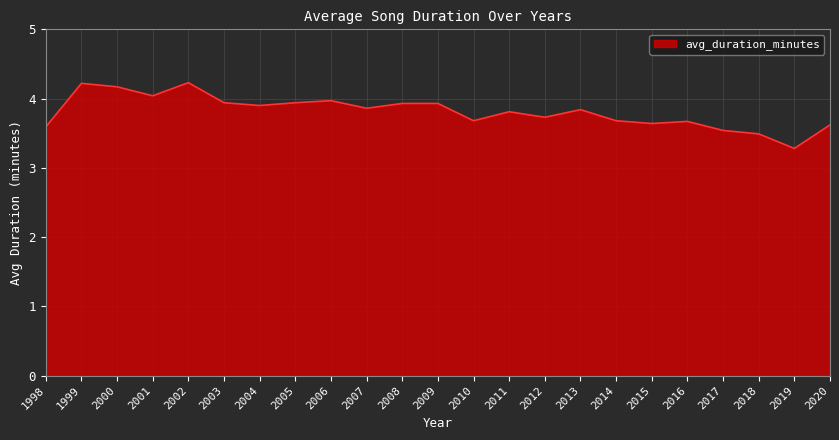

The value at 1998 is 3.6. True or false?

True